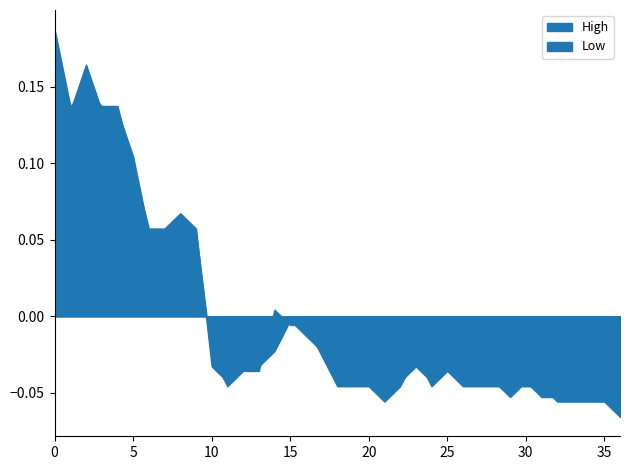

In High, how many points are higher than both neighbors (excluding endpoints)?

5